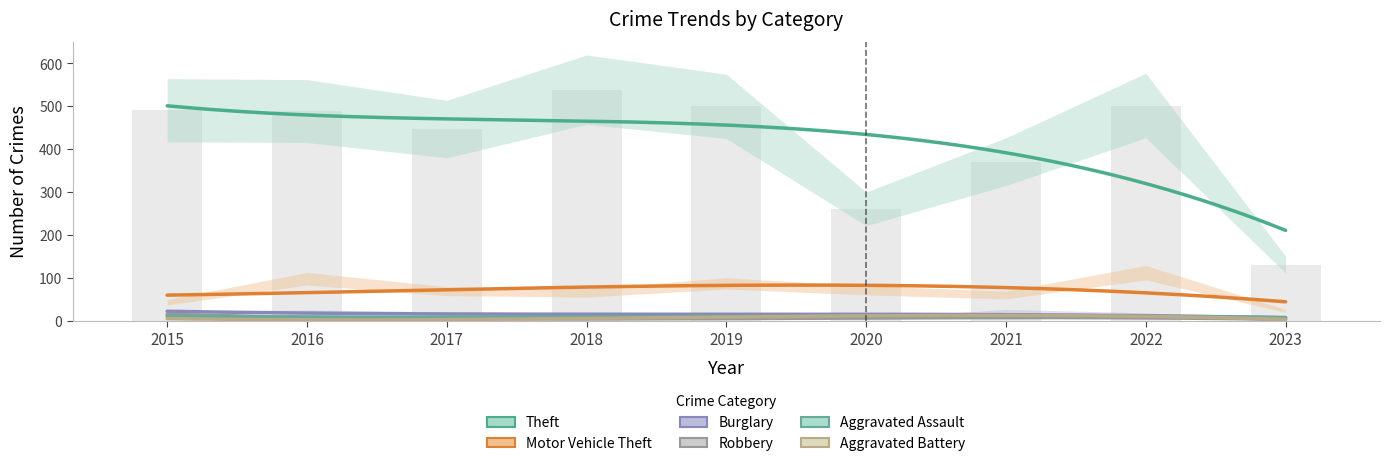

At 2018, list the series in order from largest to smallest.

Theft, Motor Vehicle Theft, Burglary, Aggravated Assault, Aggravated Battery, Robbery